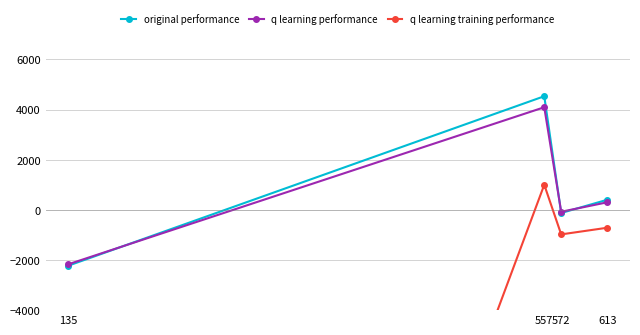

What value does the q learning training performance series have at 572?

-978.5